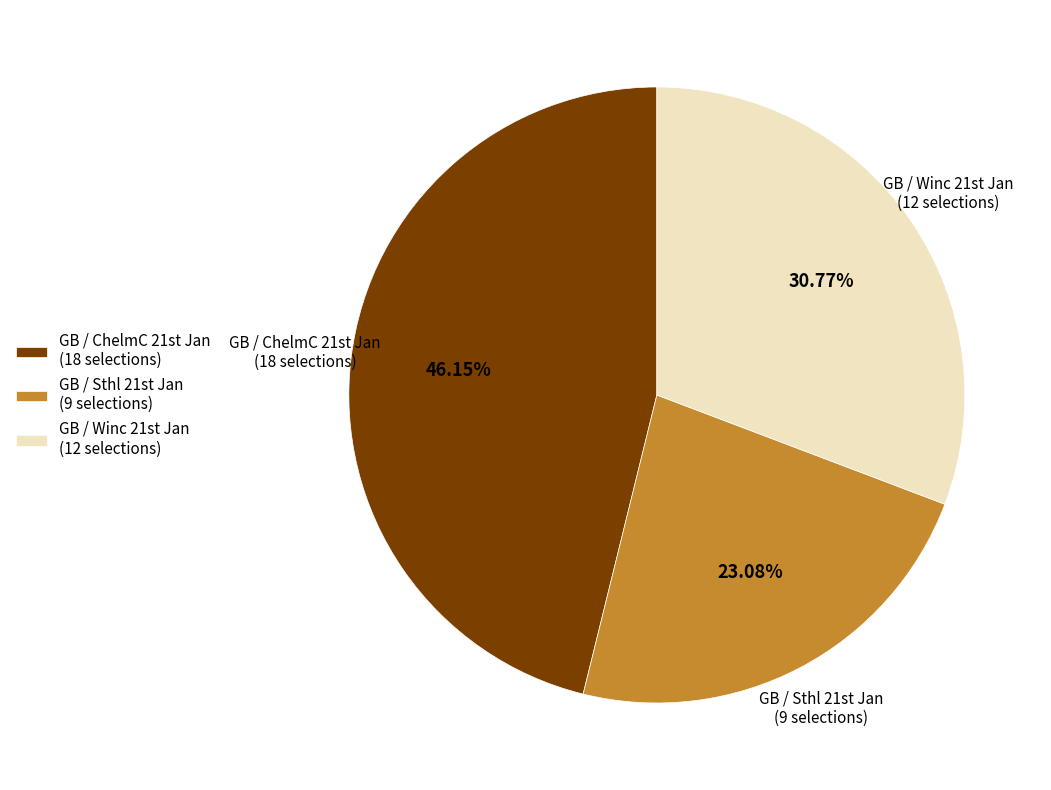

Count the number of slices in the pie.

3